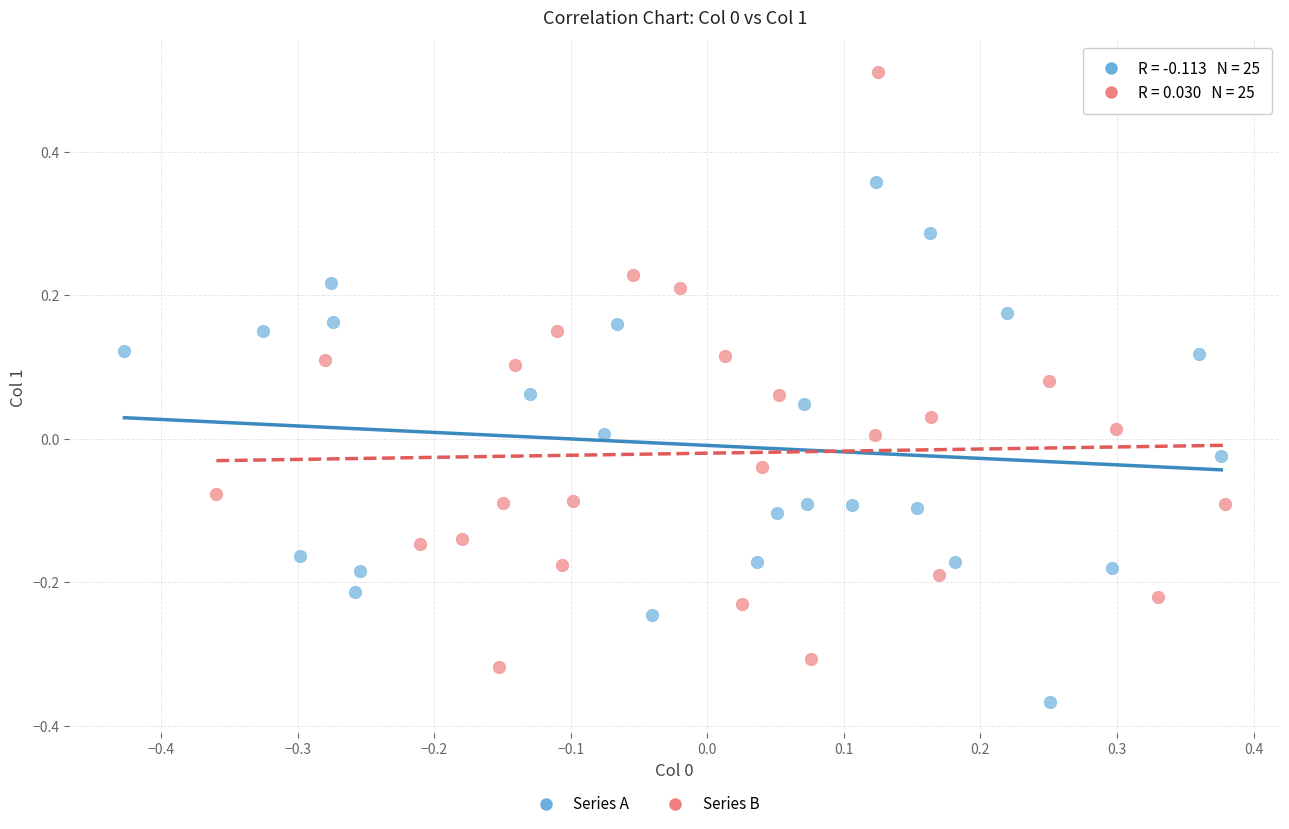

Which series contains the lowest Y value?

Series A